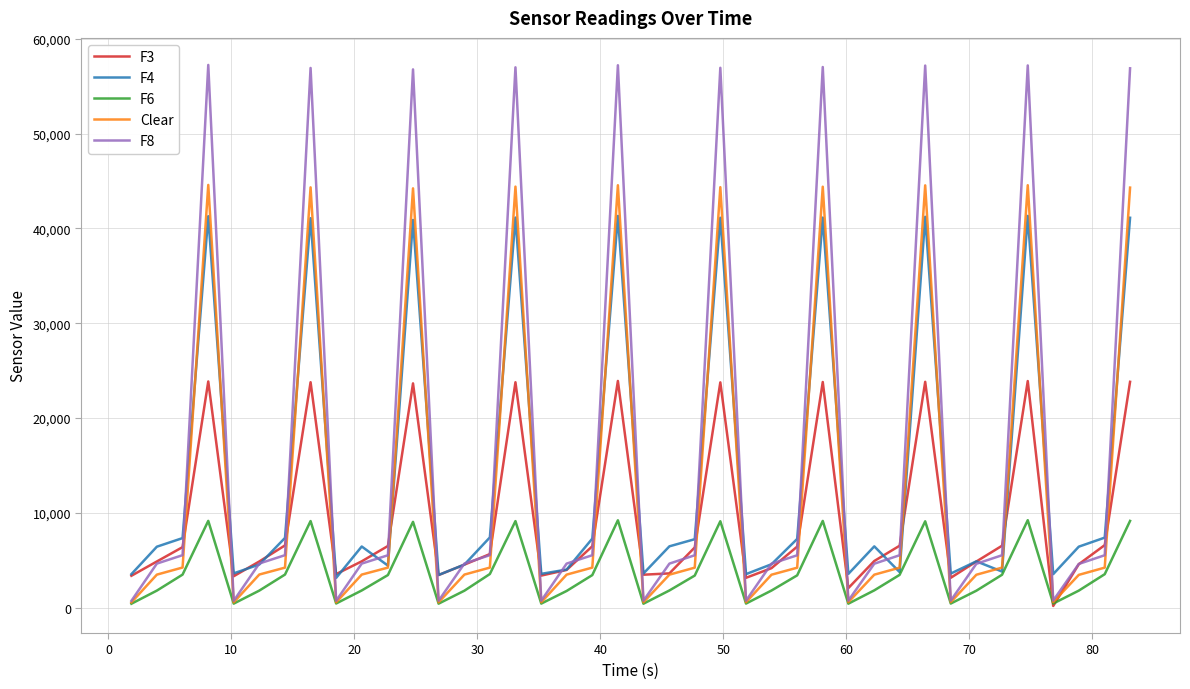

List the series in order of their peak value, lowest first.

F6, F3, F4, Clear, F8